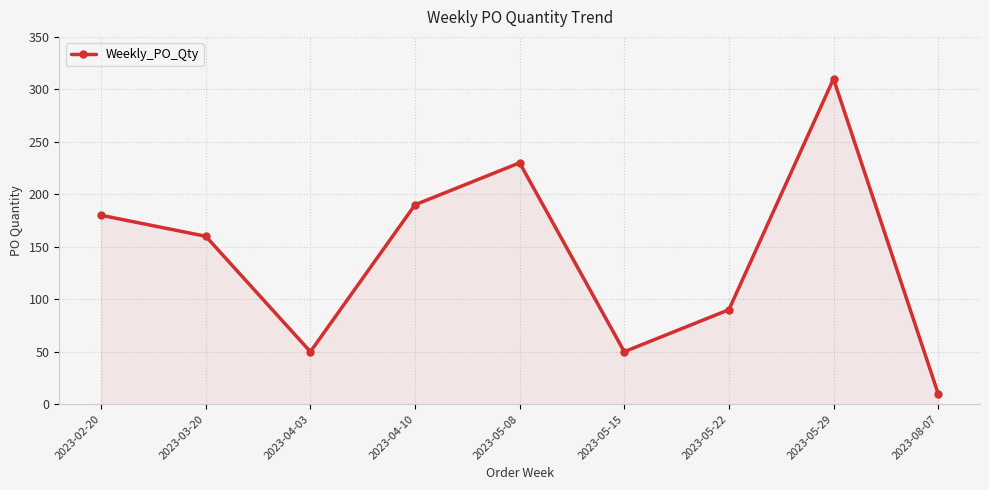

At which category does the data reach its first local valley?

2023-04-03